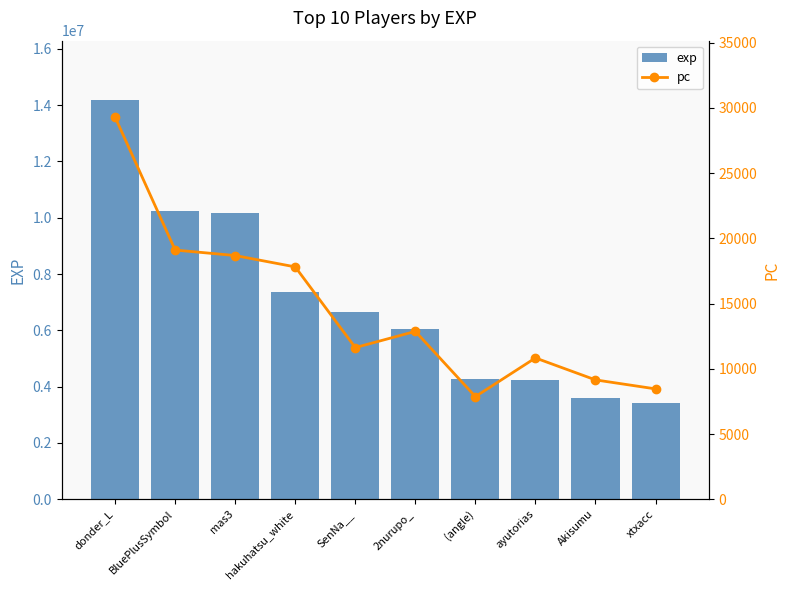

At which label is pc closest to 18584?

mas3